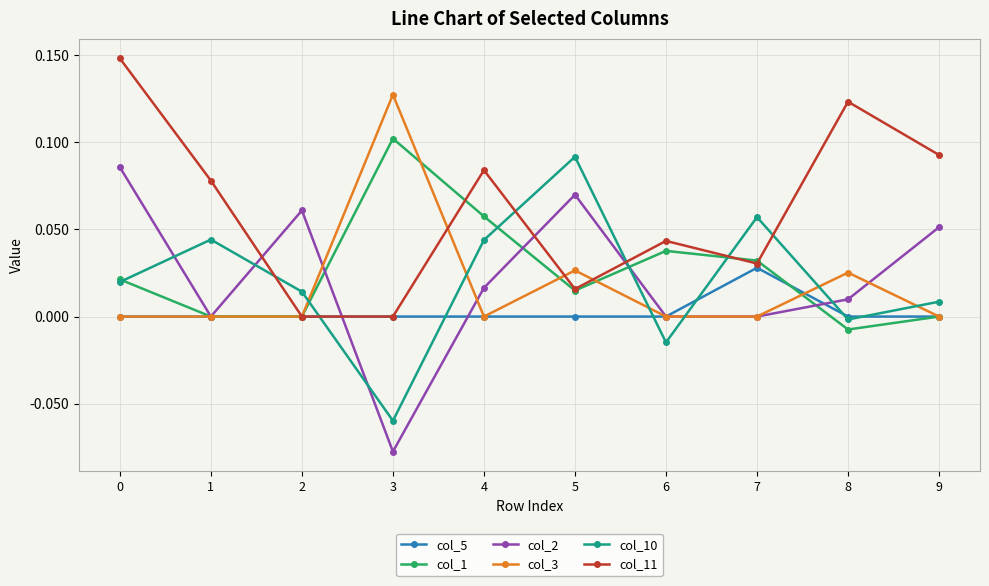

List the series in order of their peak value, lowest first.

col_5, col_2, col_10, col_1, col_3, col_11